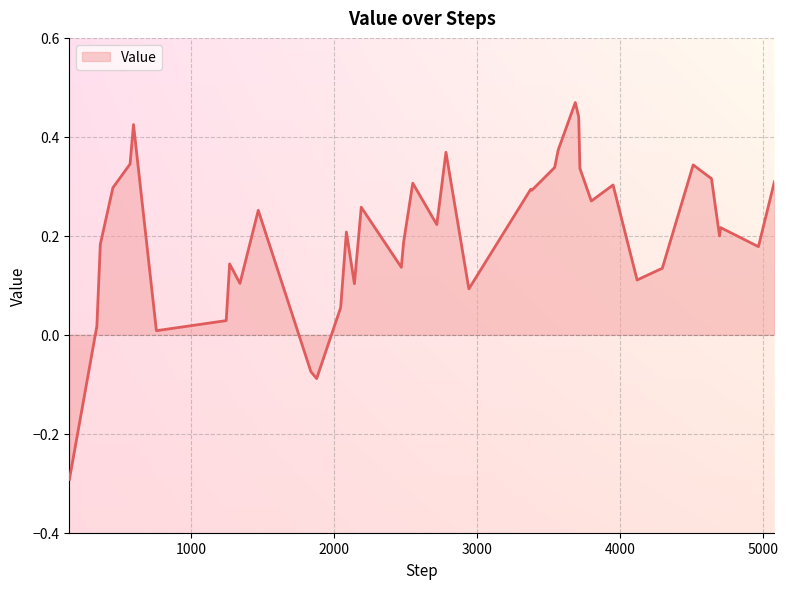

What is the difference between the maximum and minimum values?

0.8